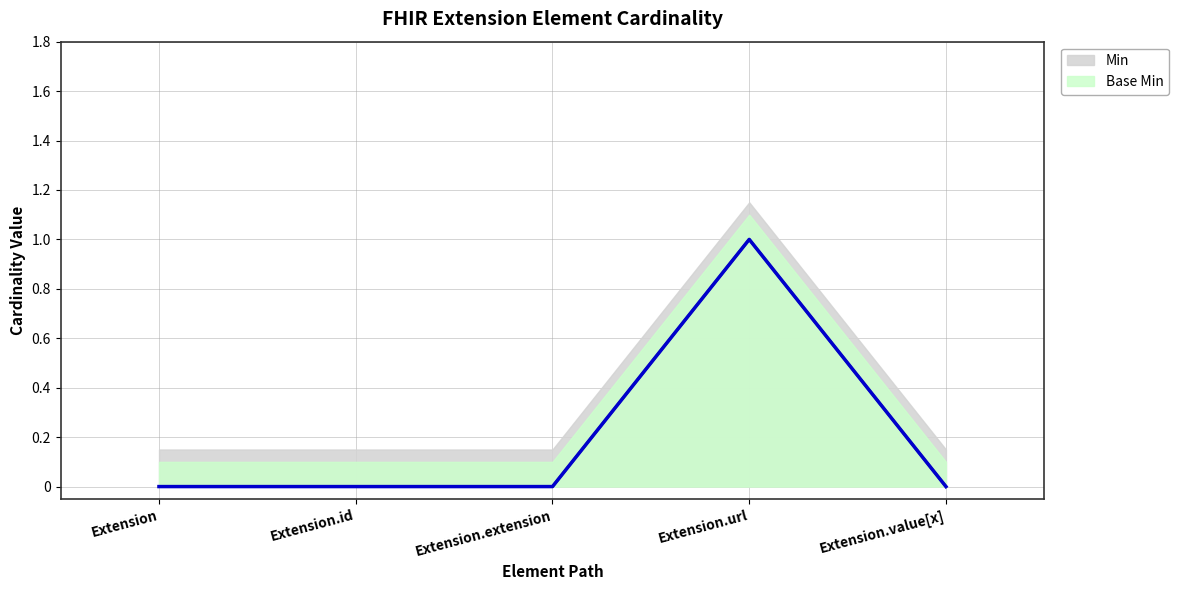

What position from the right is Extension.id?

4